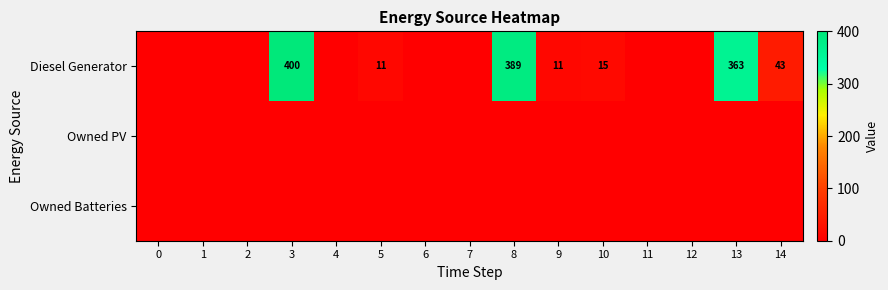

What is the total value across all series at 8?

389